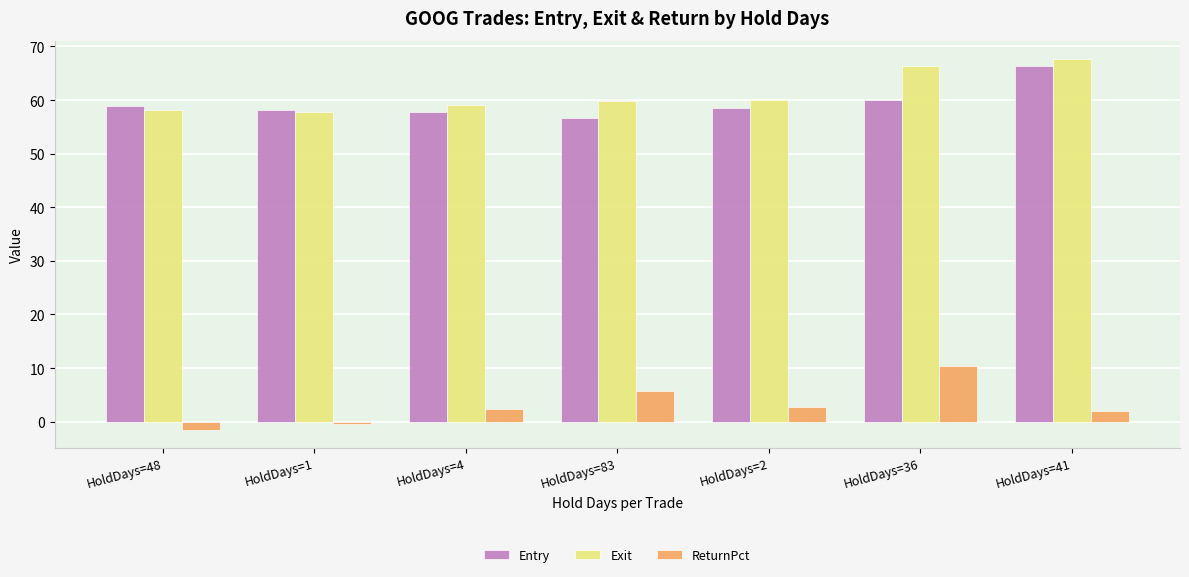

What position from the right is HoldDays=48?

7